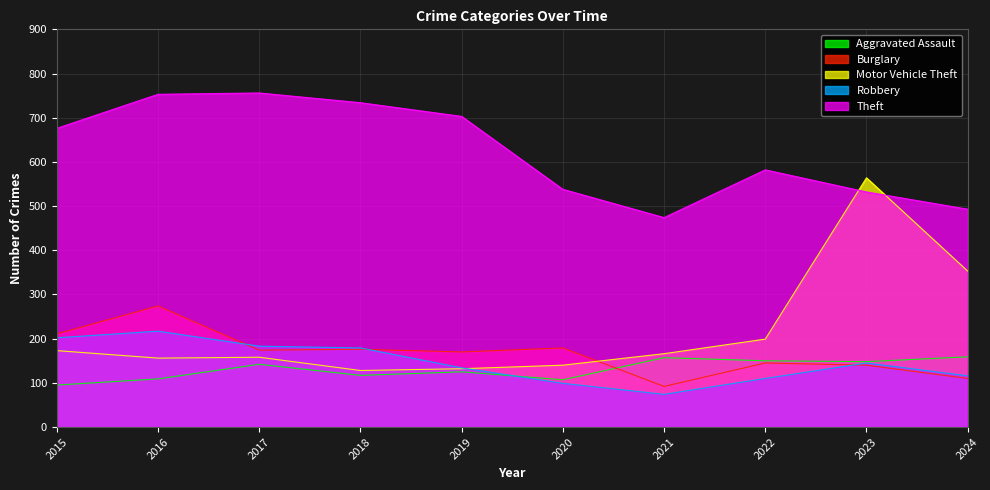

At which label does Aggravated Assault first exceed 142?

2021